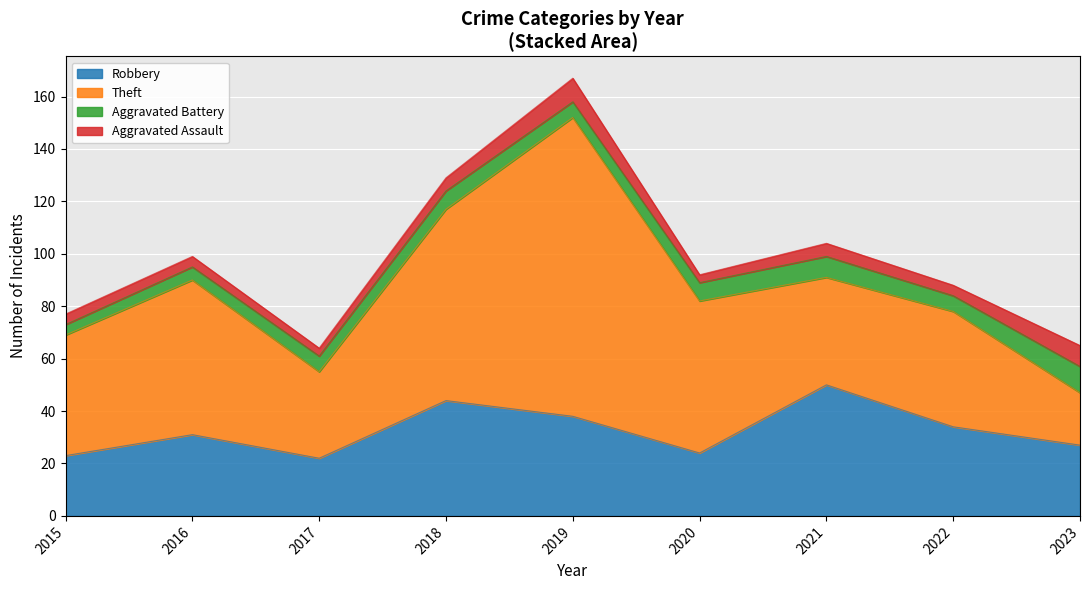

Which series has the widest spread of values?

Theft